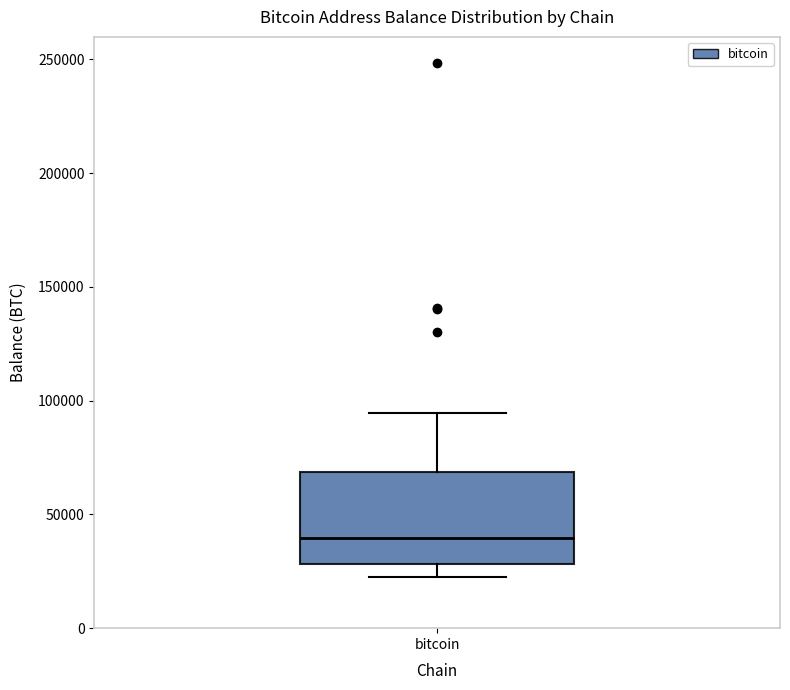

Read this box plot against the y-axis: the position of the median line, the range covered by the box, and the ends of both whiskers. The values are not printed on the chart, so give them approximately, as read against the axis.

median 40000, box 30000 to 70000, whiskers 25000 to 95000